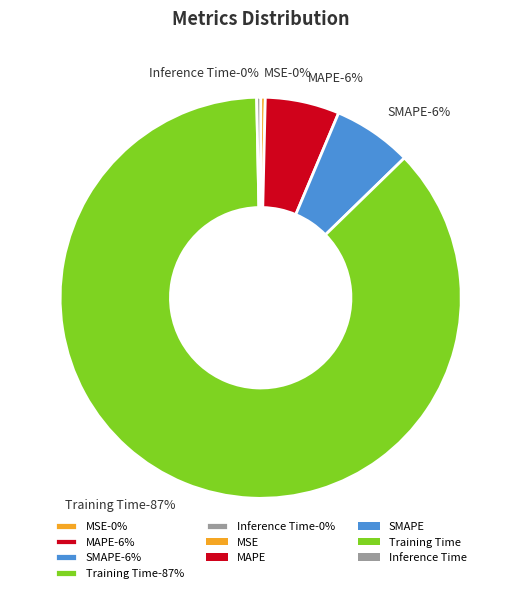

What is the ratio of the value at SMAPE to the value at Training Time?

0.1